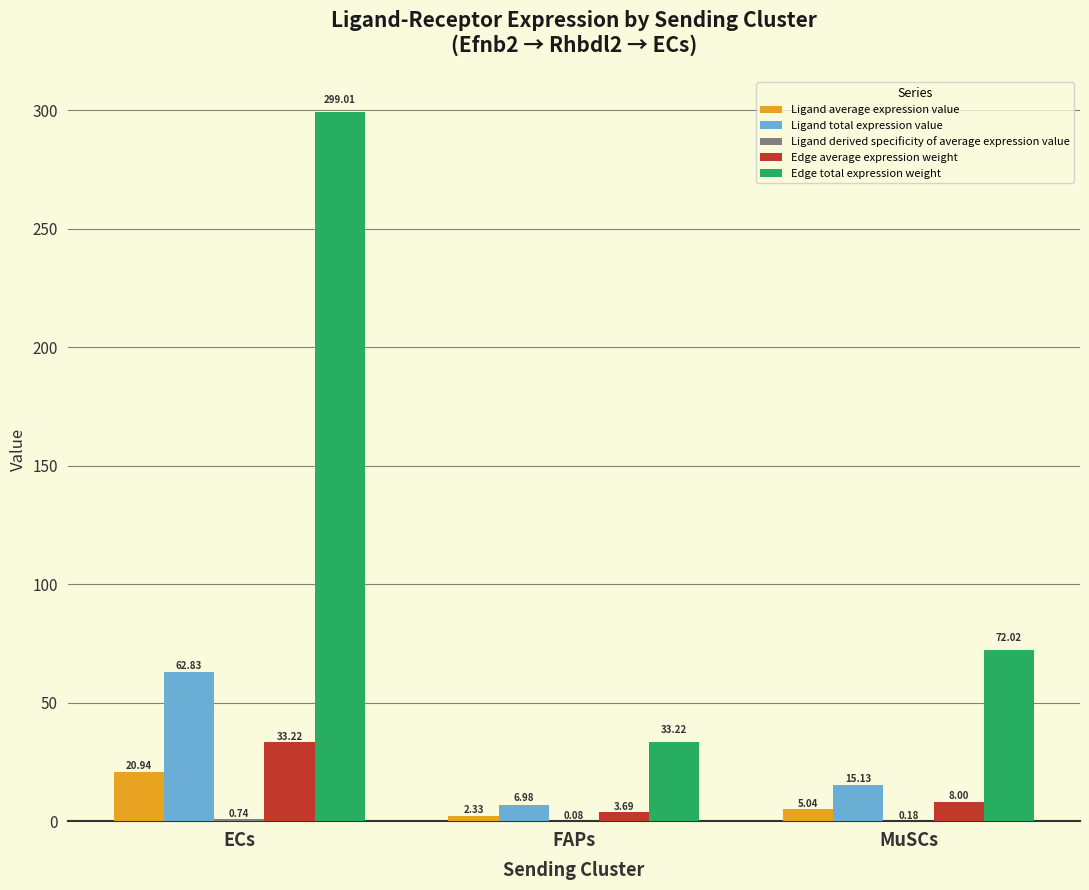

At which label does Ligand total expression value reach its peak?

ECs